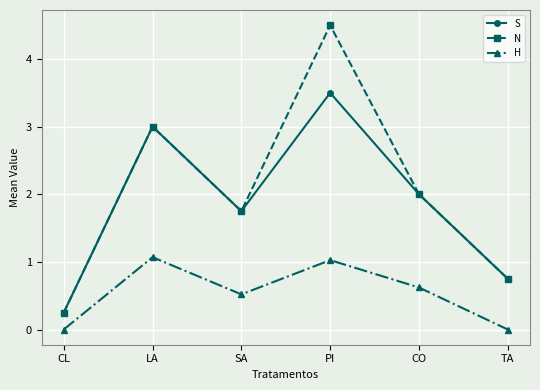

True or false: H and N cross at least once.

False